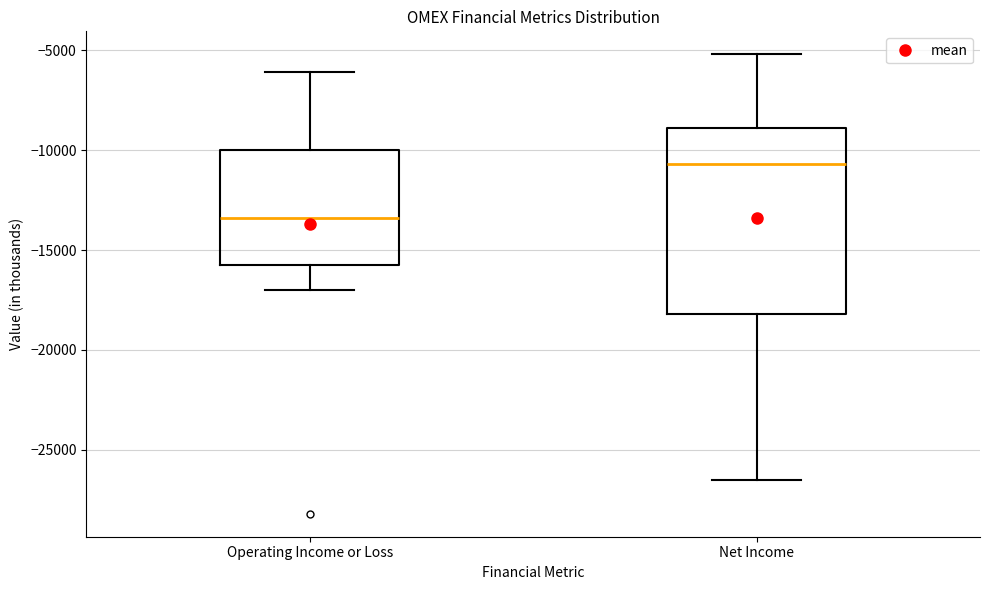

Which box's median line is the lowest?

Operating Income or Loss